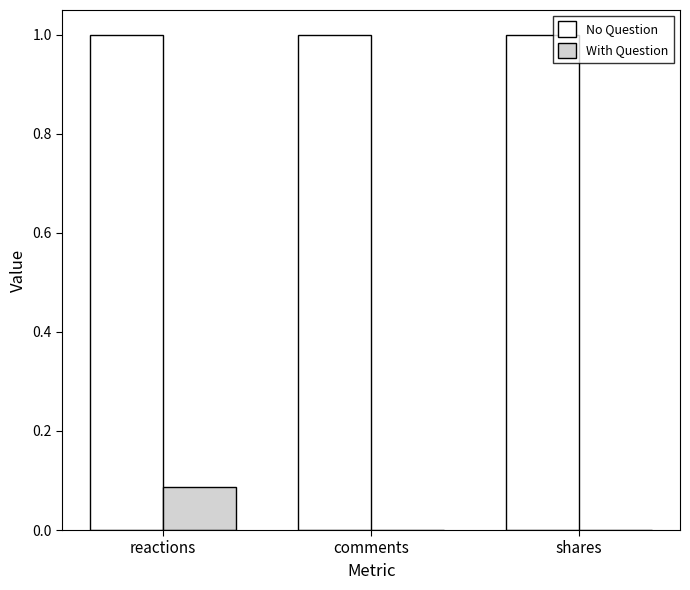

What is the sum of all No Question values?

3.0